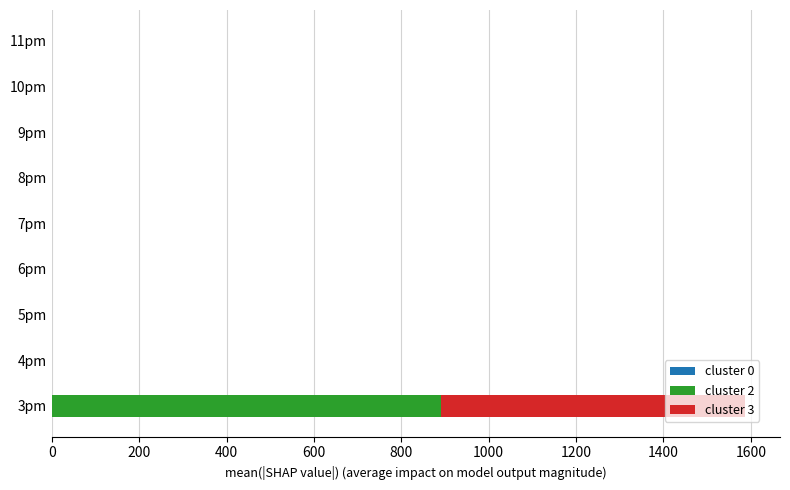

What is the total value across all series at 3pm?

1587.4